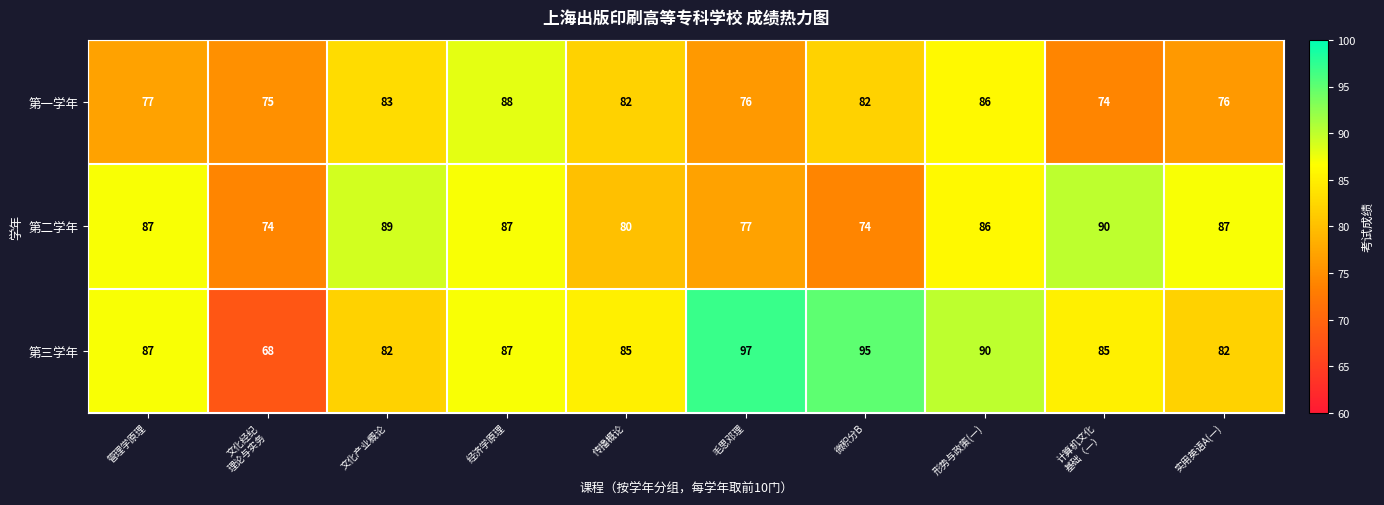

Which series changed the most between 管理学原理 and 微积分B?

第二学年